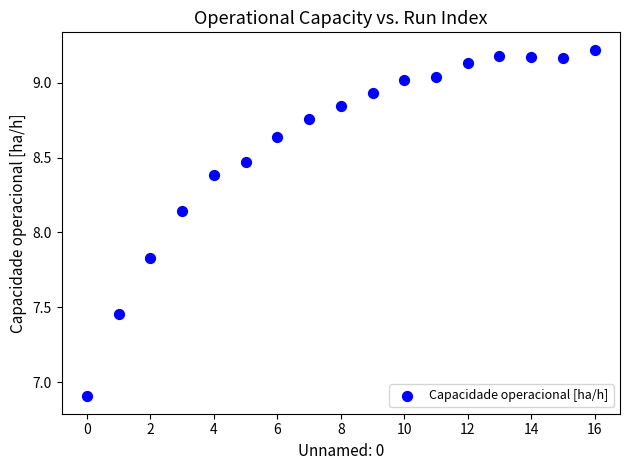

What is the range of Y values (max minus min)?

2.3